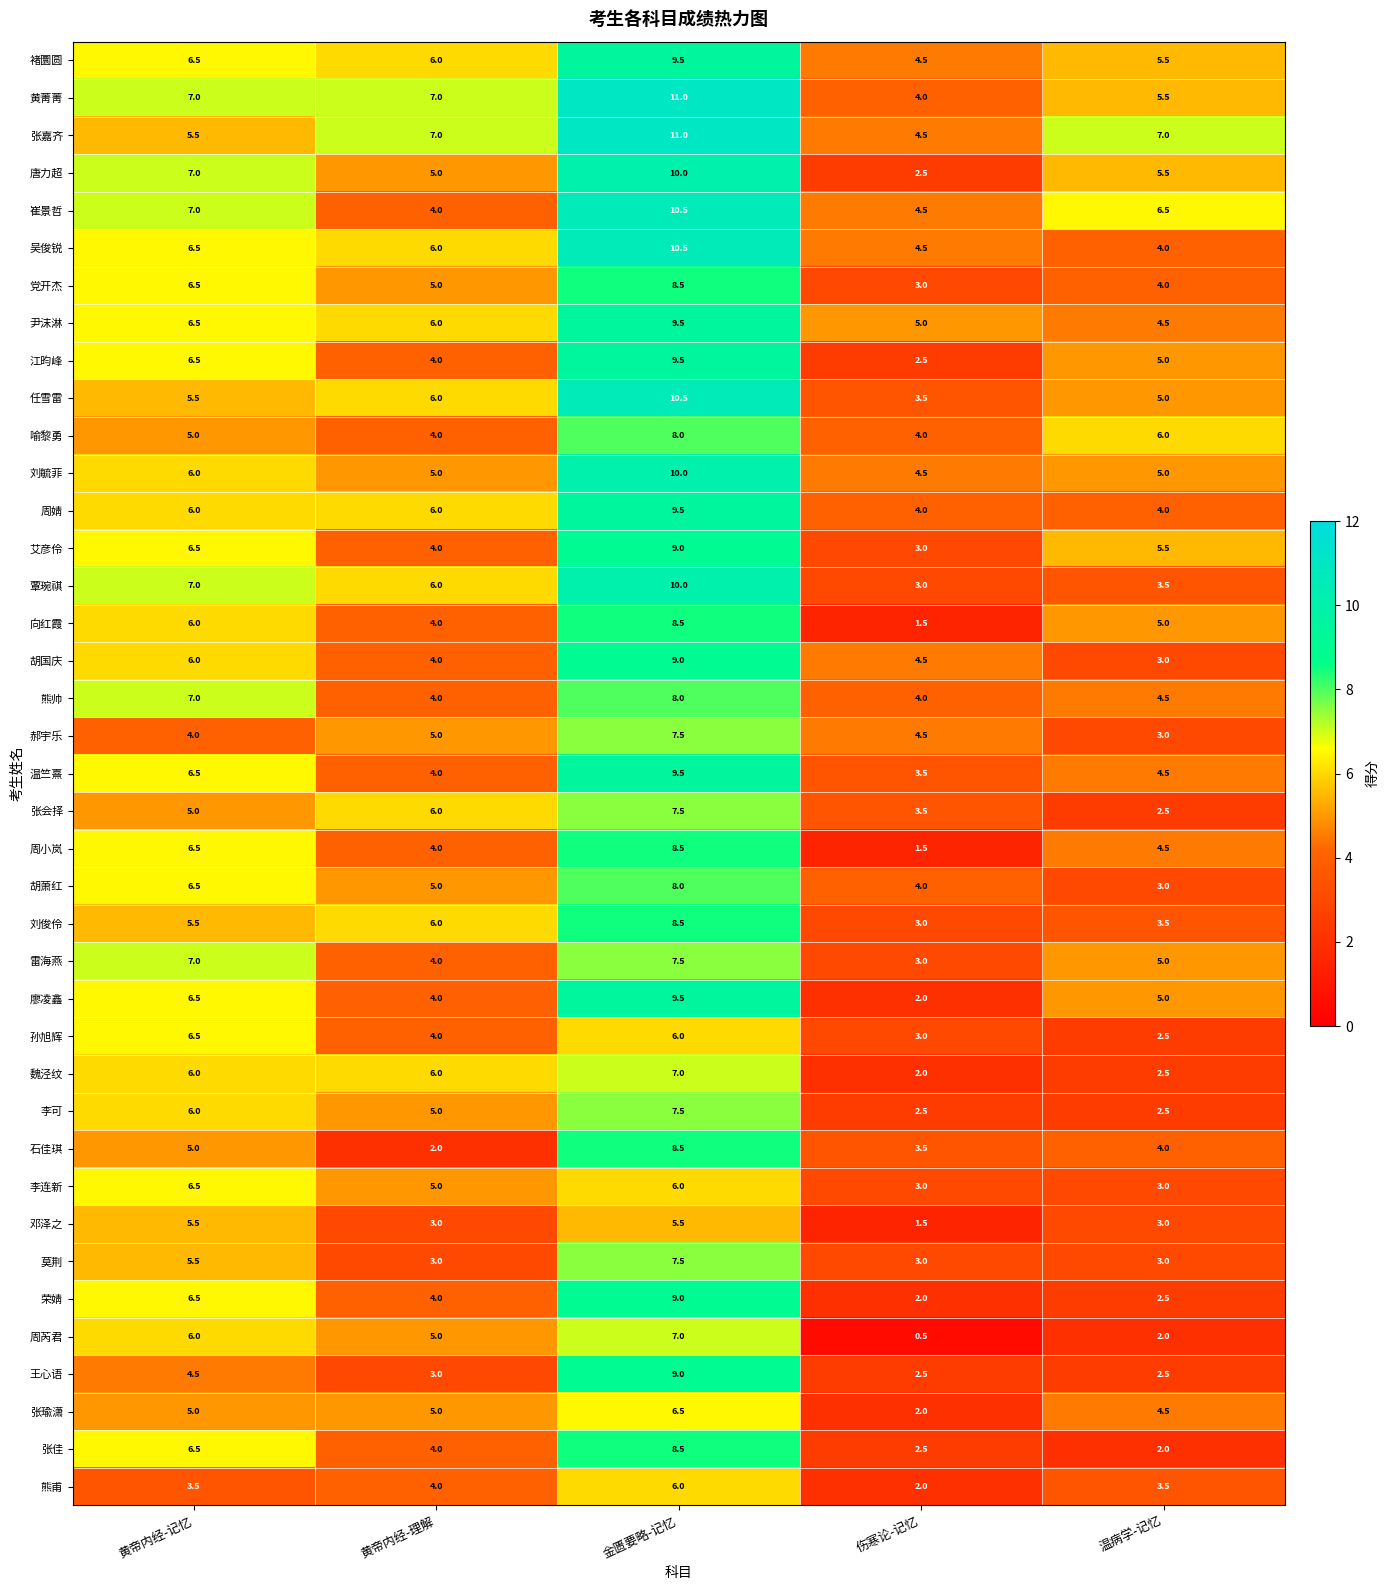

At which category does the chart reach its minimum across all series?

伤寒论-记忆